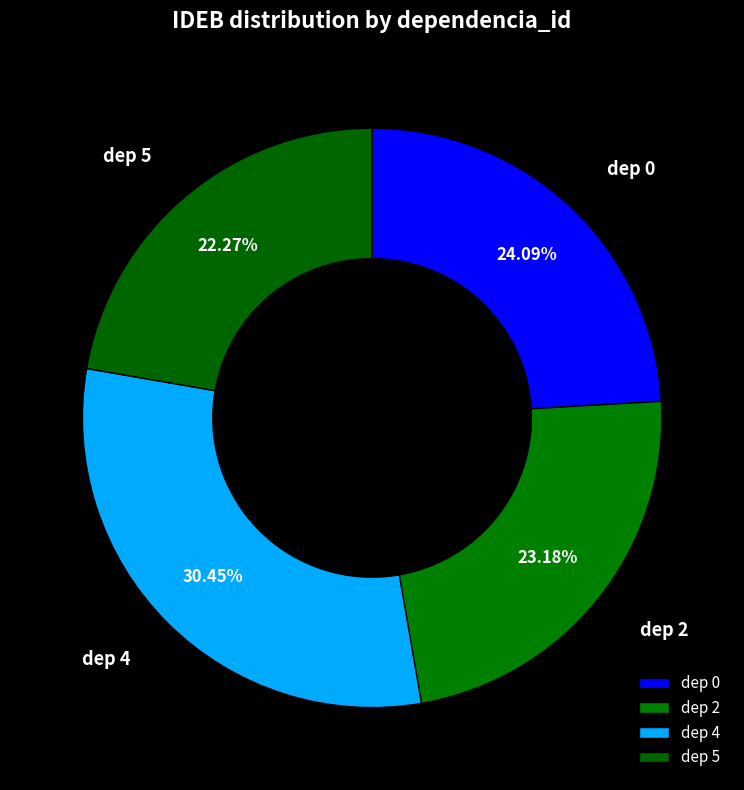

Approximately how many times larger is the value at dep 2 compared to dep 4?

0.8